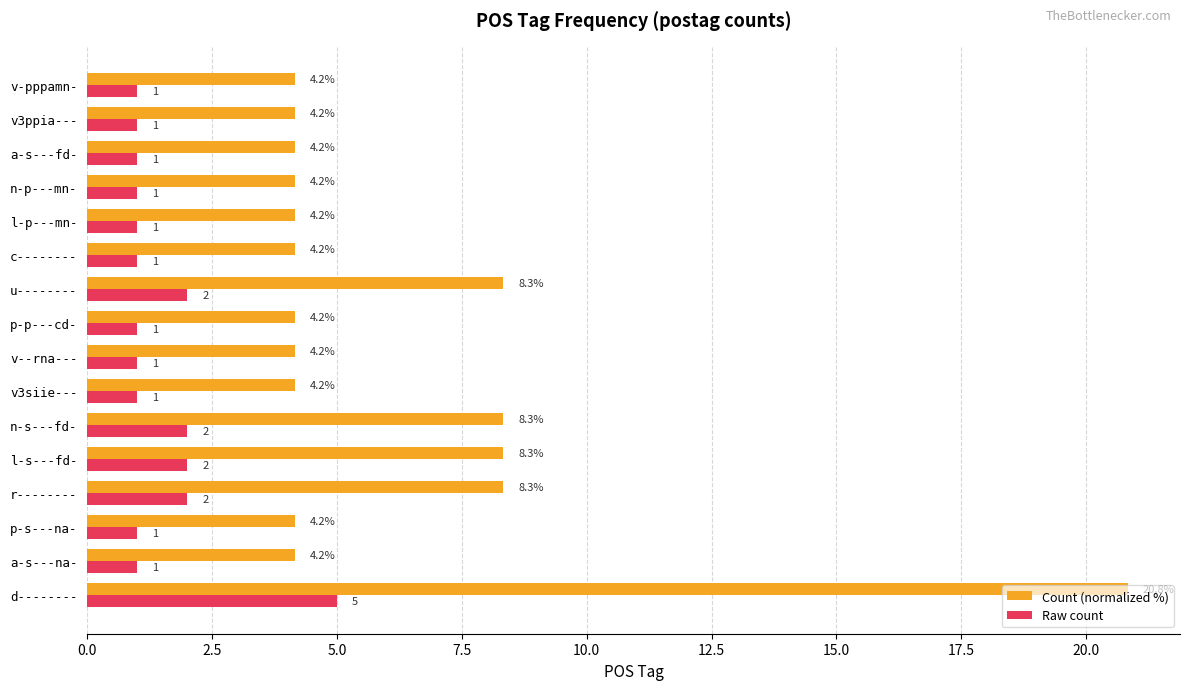

The Raw count series shows 1.0 at l-p---mn-. True or false?

True